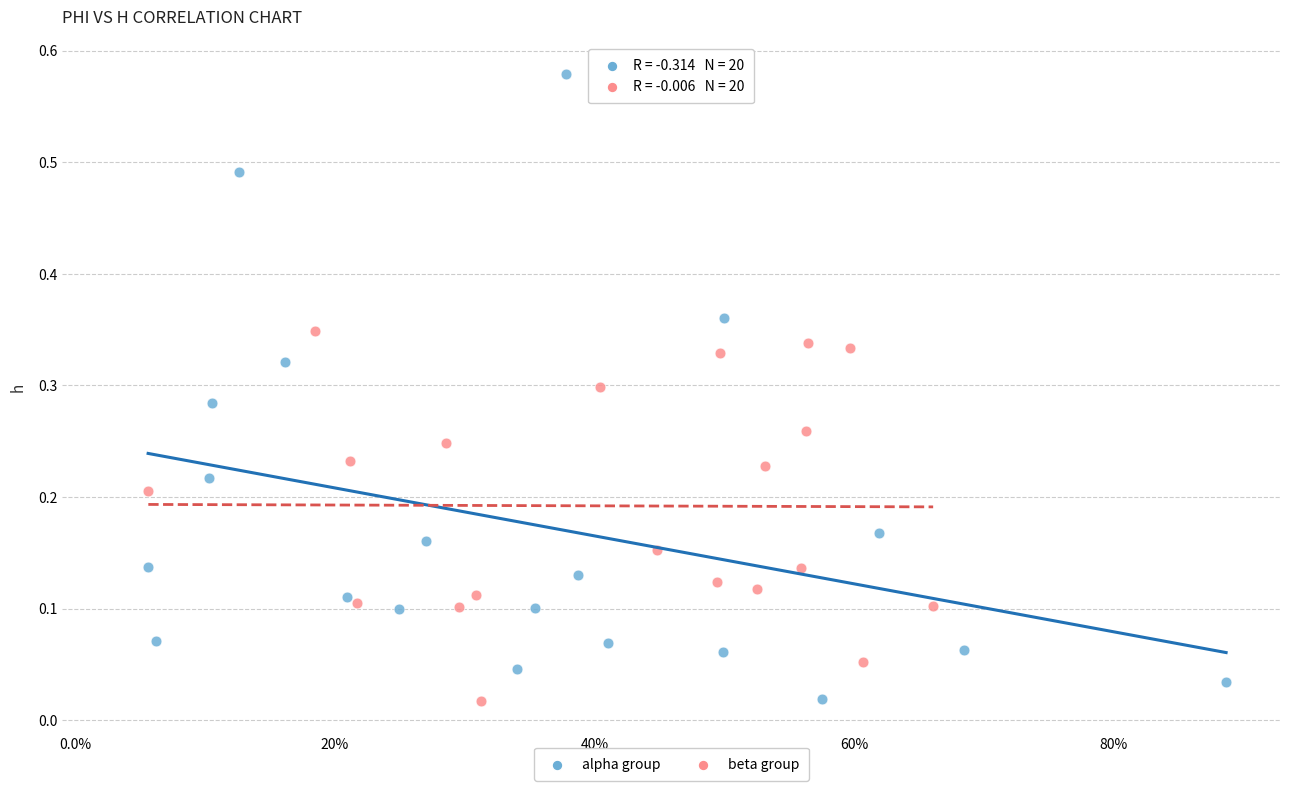

Which series has the largest Y range (max minus min)?

alpha group